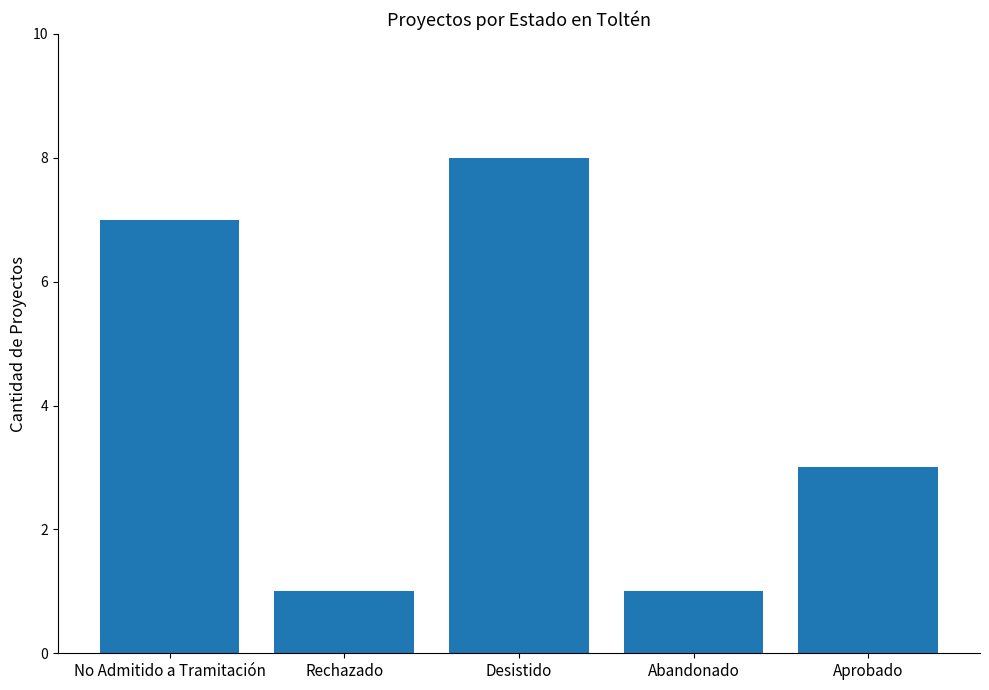

How many values are between 1 and 7?

4